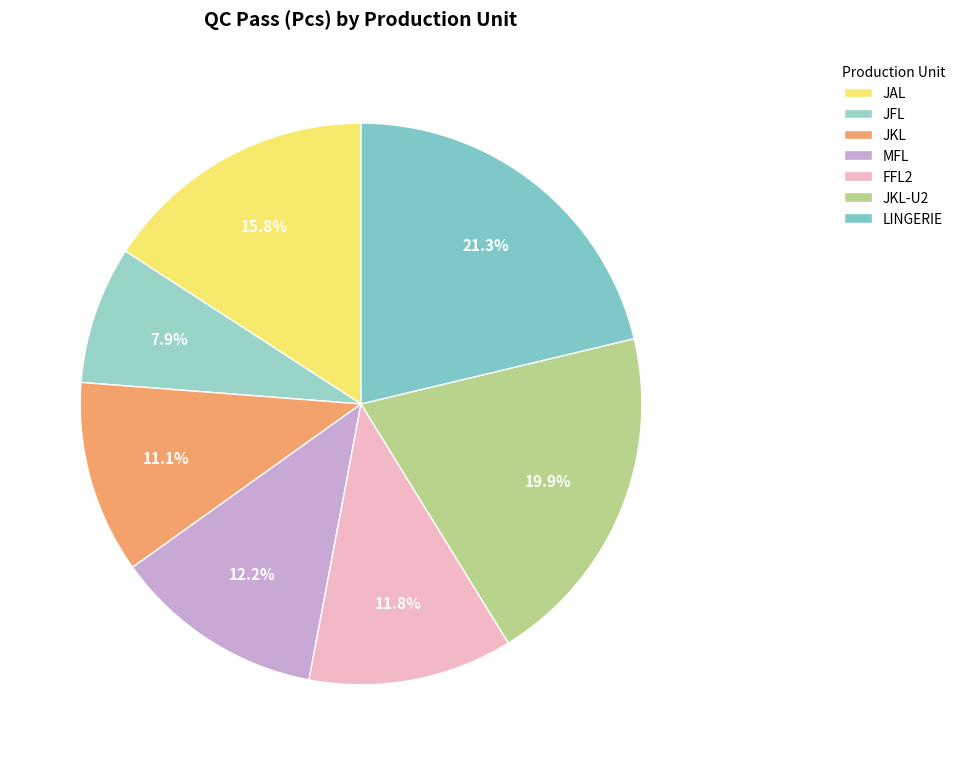

To the nearest percent, what is the average slice percentage?

14%